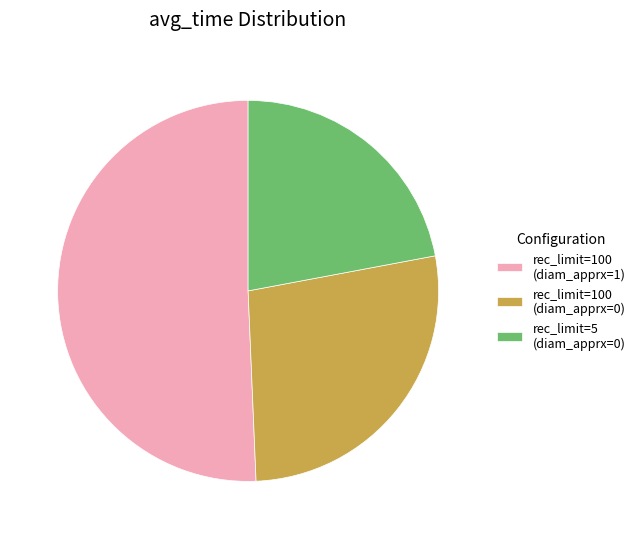

Do rec_limit=100 (diam_apprx=1) and rec_limit=5 (diam_apprx=0) together represent more than half of the pie?

Yes